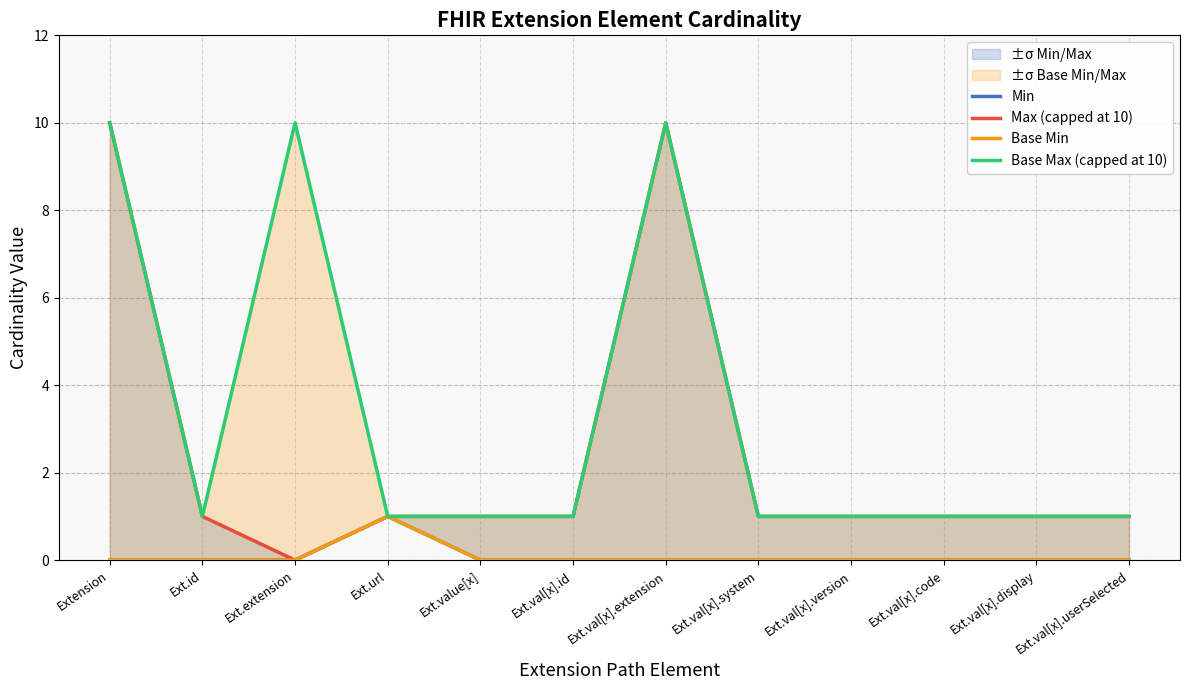

True or false: Base Min has a value of 0 at Ext.val[x].code.

False